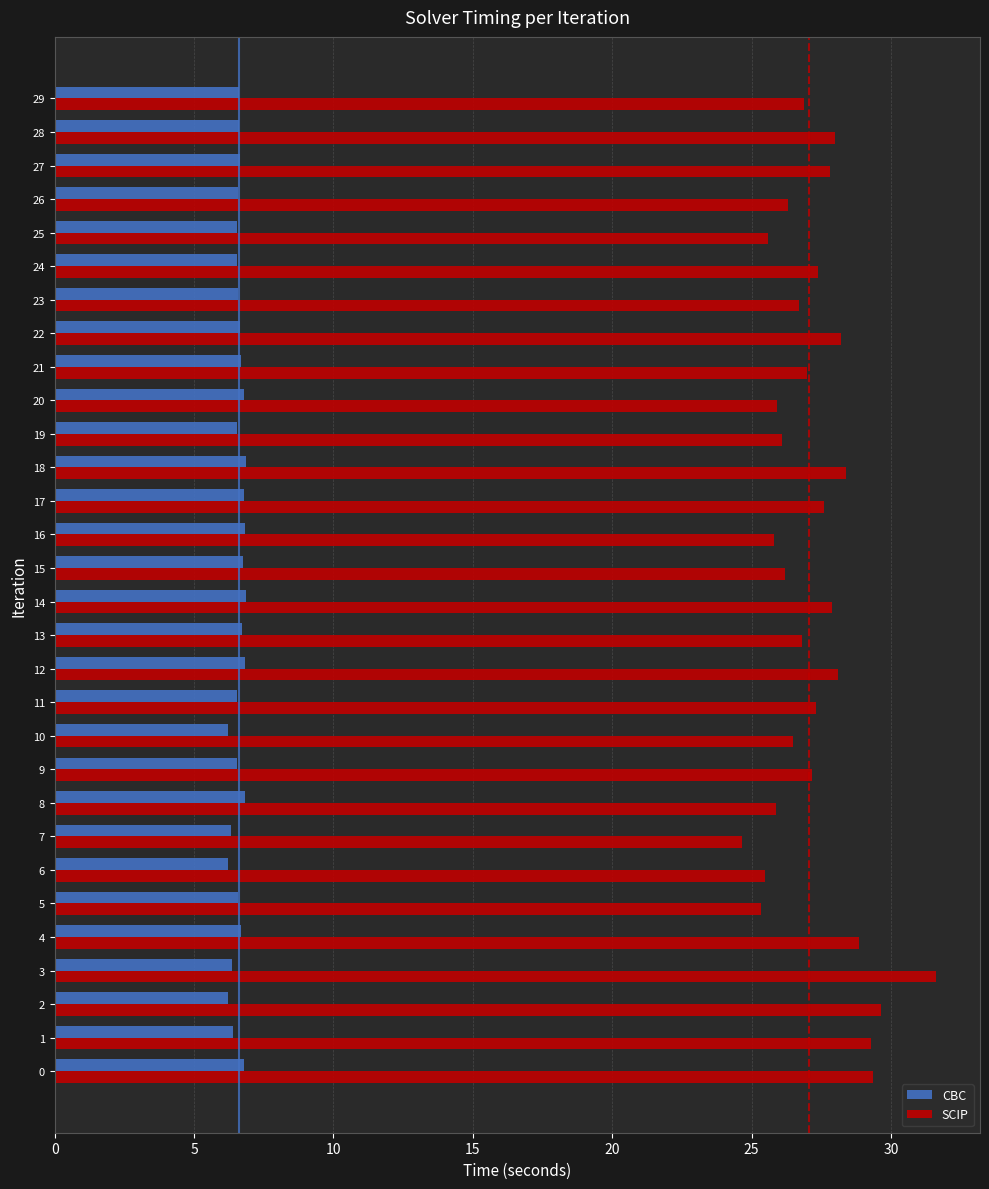

Which series has the largest range (max minus min)?

SCIP